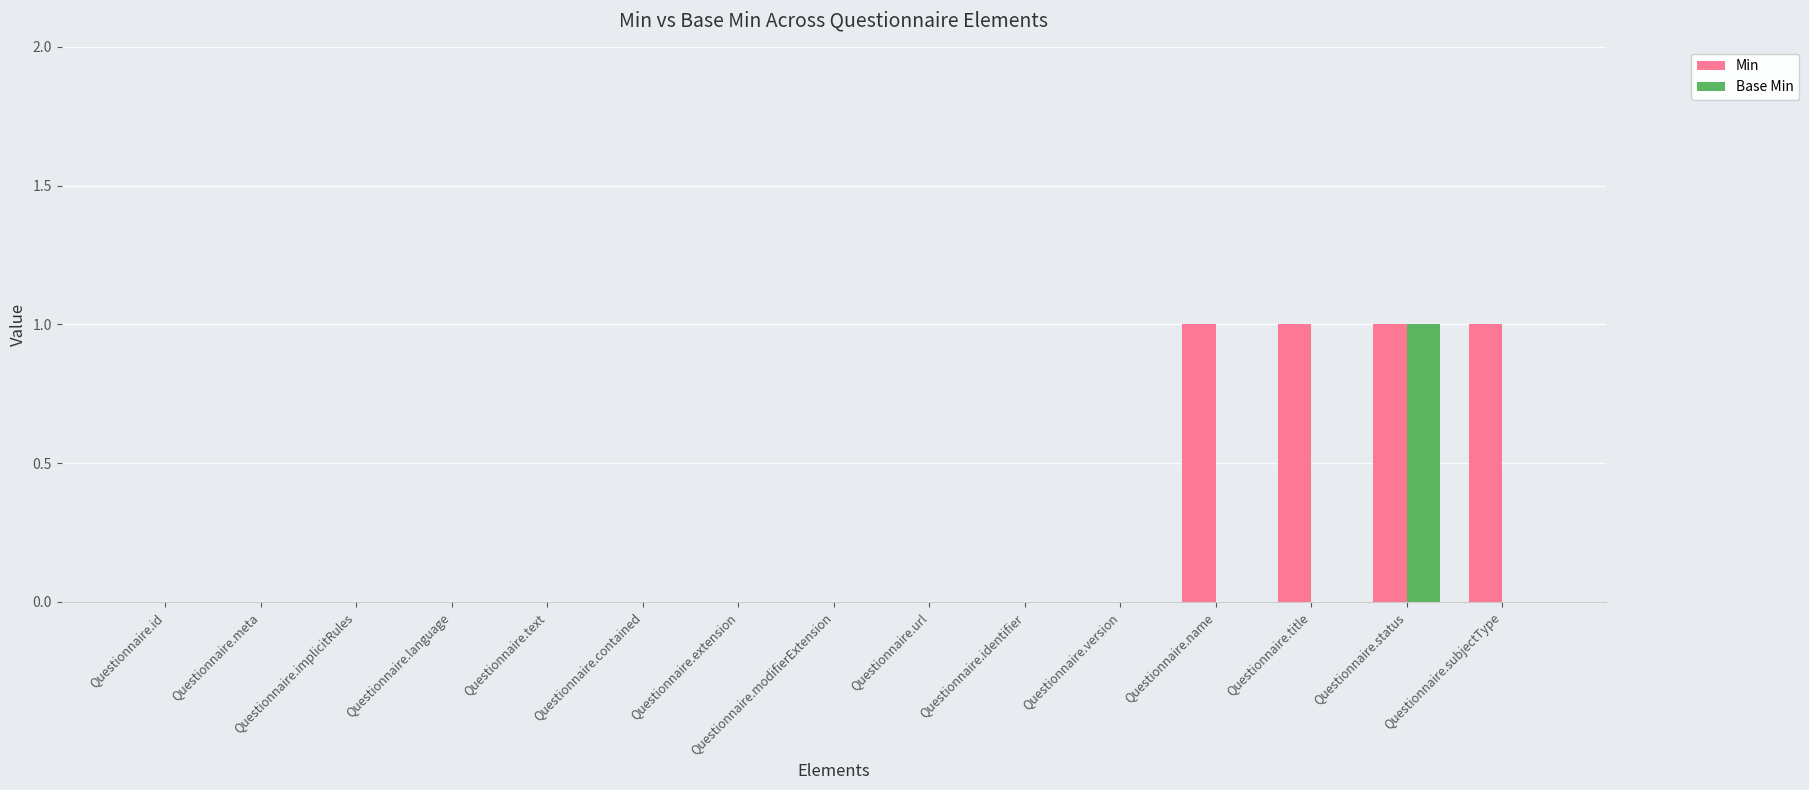

What are all the series names shown in the legend?

Min, Base Min